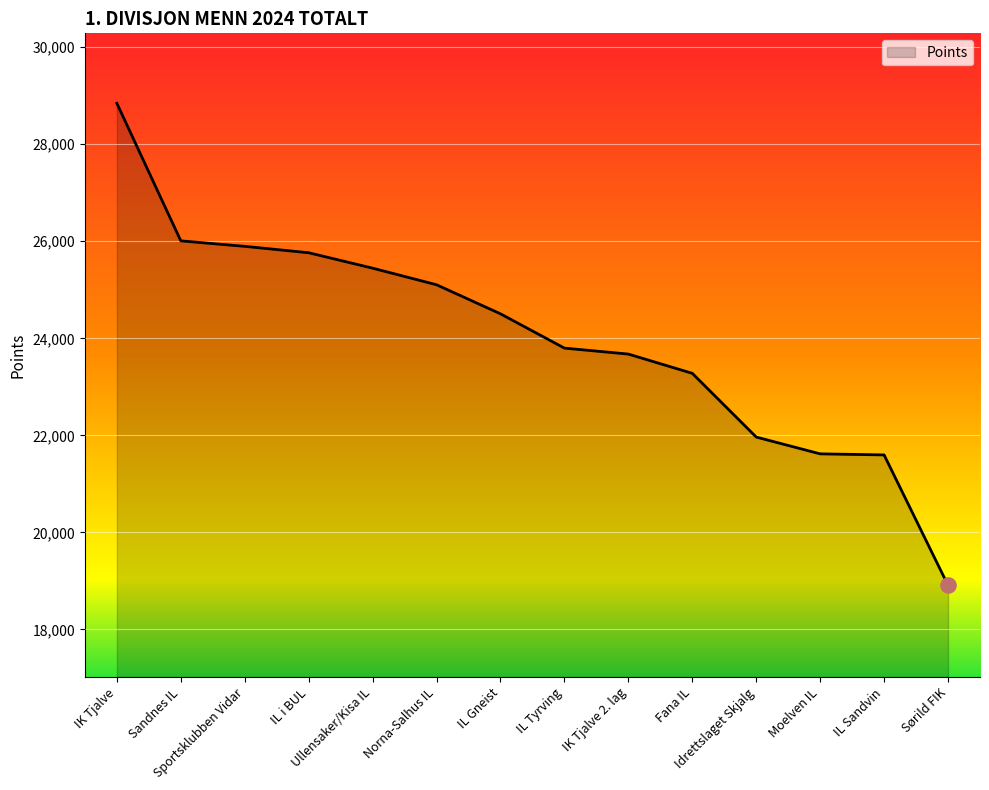

What is the greatest value displayed?

28845